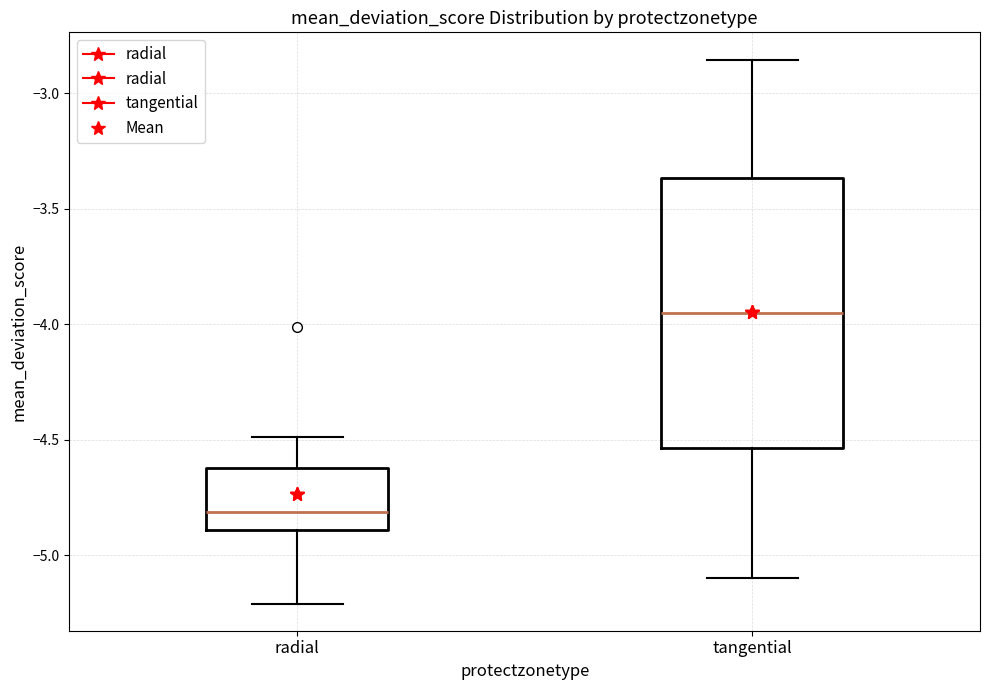

Reading left to right, read every box against the y-axis: the position of its median line, the range the box covers, and the ends of its whiskers. The values are not printed on the chart, so give them approximately, as read against the axis.

radial: median -4.80, box -4.90 to -4.60, whiskers -5.20 to -4.50
tangential: median -3.95, box -4.55 to -3.35, whiskers -5.10 to -2.85